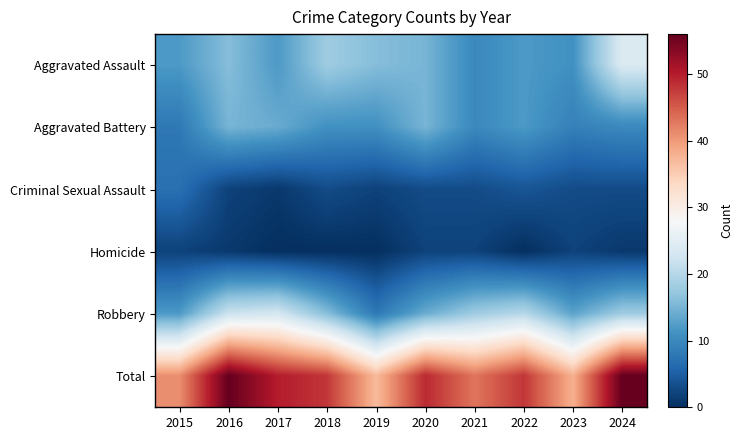

What is the spread (max minus min) of values at 2018?

48